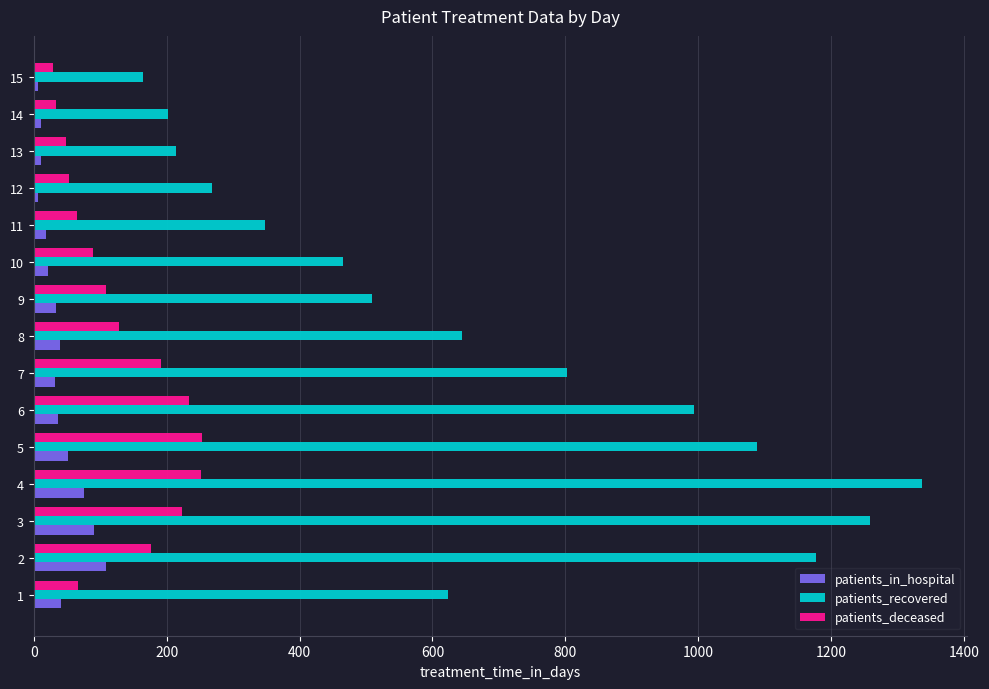

Which category has the highest value in the patients_in_hospital series?

2